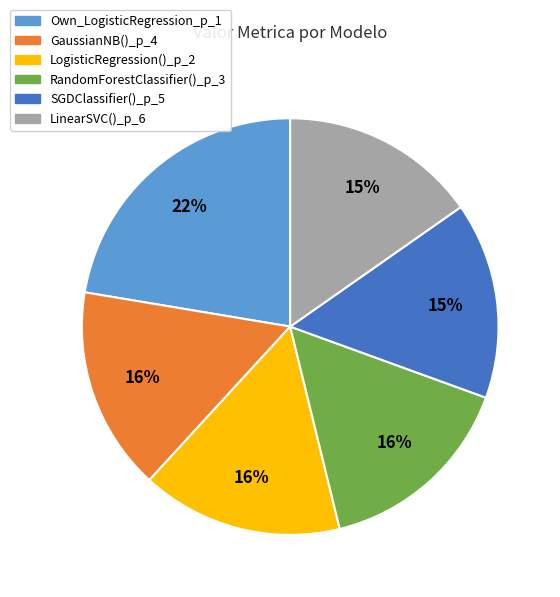

What percentage is the Own_LogisticRegression_p_1 slice, to the nearest percent?

22%